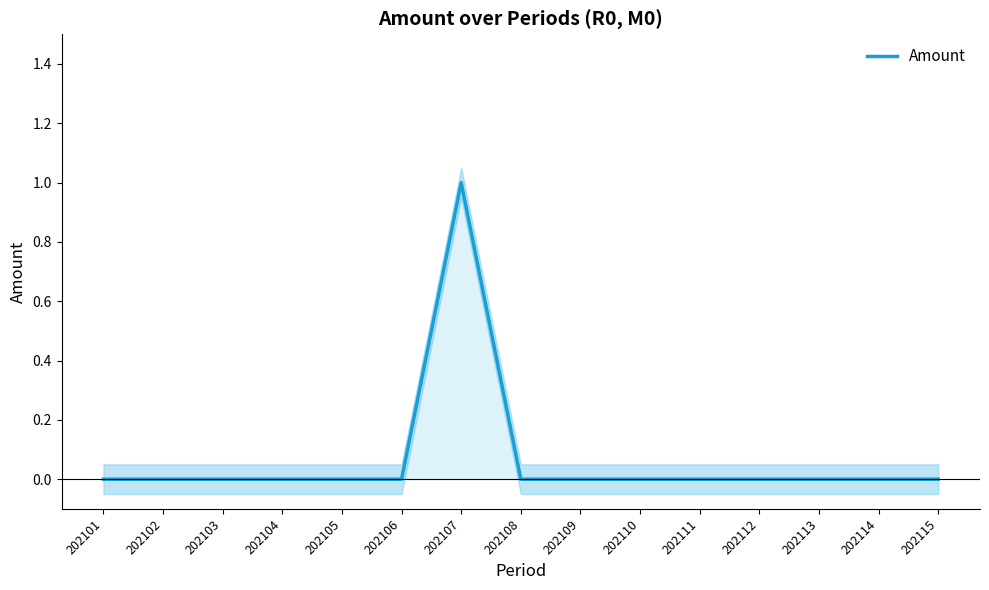

The value at 202106 is 0. True or false?

True